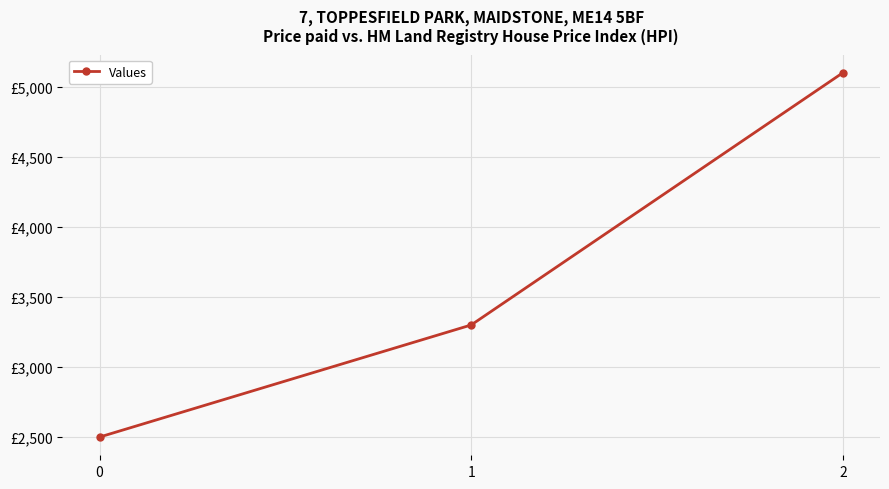

Reading left to right, transcribe all the data shown in this chart.

2500	3300	5100